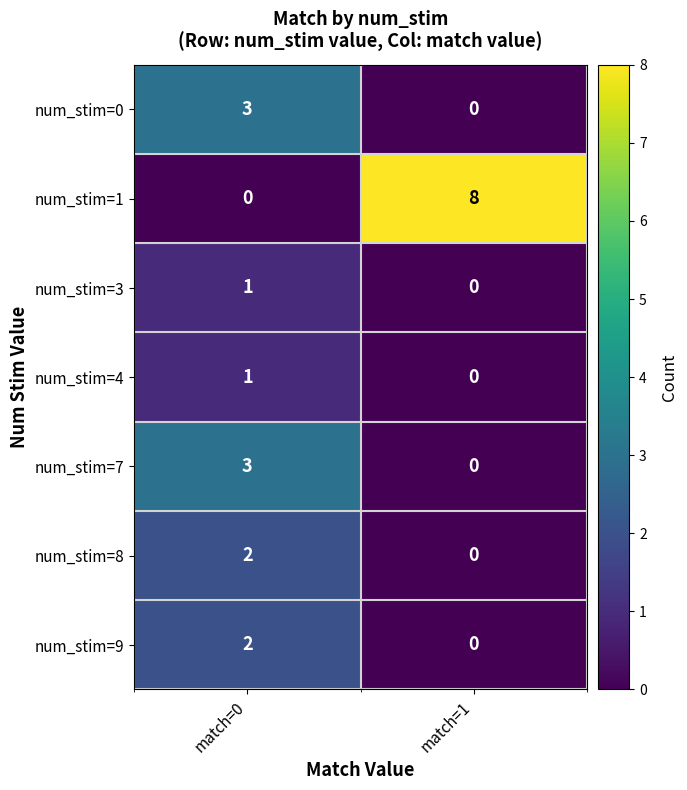

List the labels in order of num_stim=3 value, largest first.

match=0, match=1